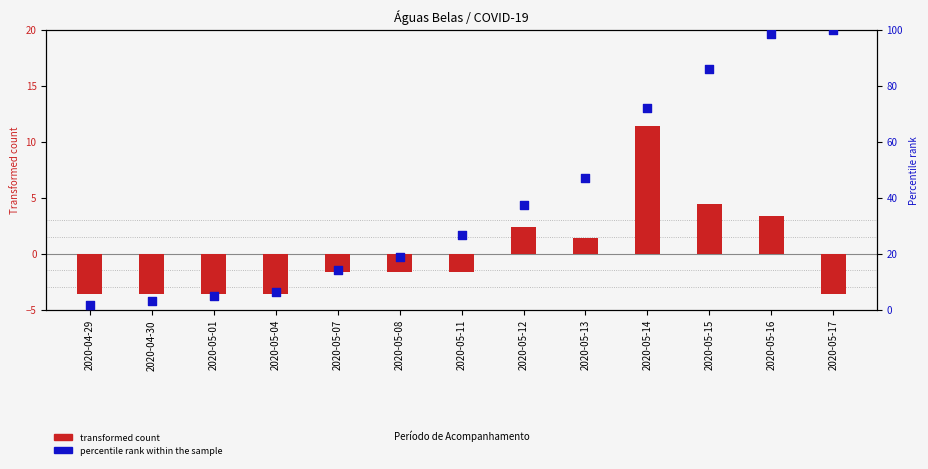

At which category is the sum across all series the highest?

2020-05-16